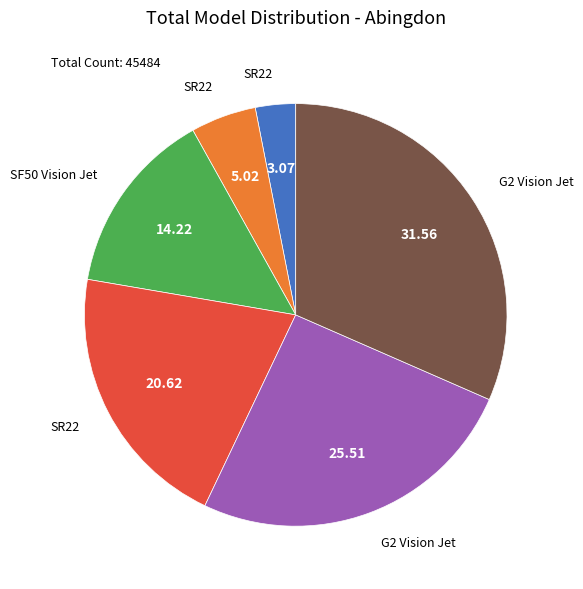

Is there a majority slice in this chart?

No